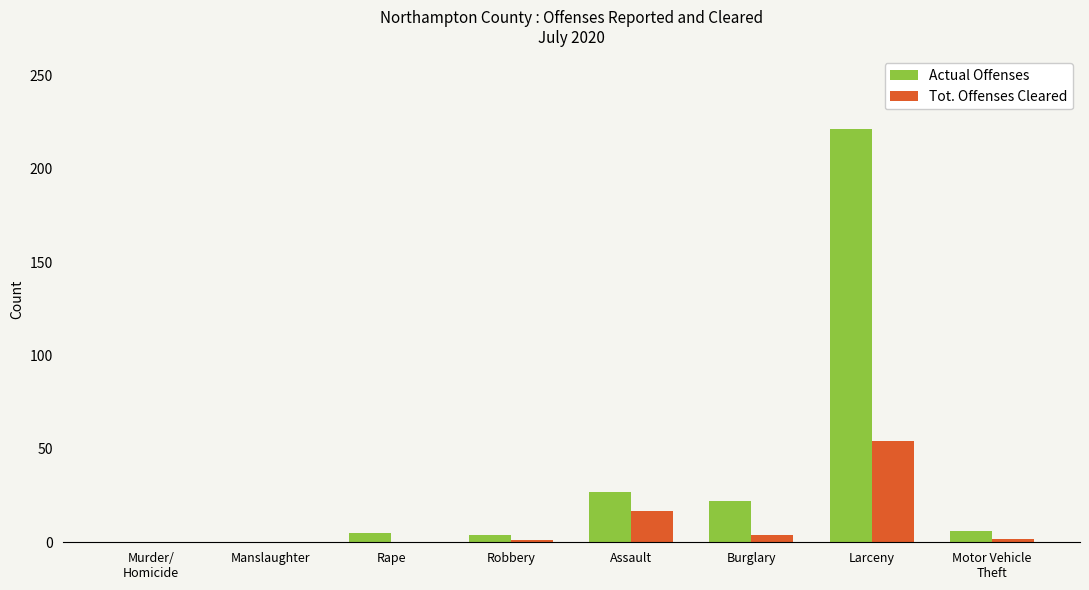

Is the value of Tot. Offenses Cleared at Robbery greater than the value of Actual Offenses at Assault?

No